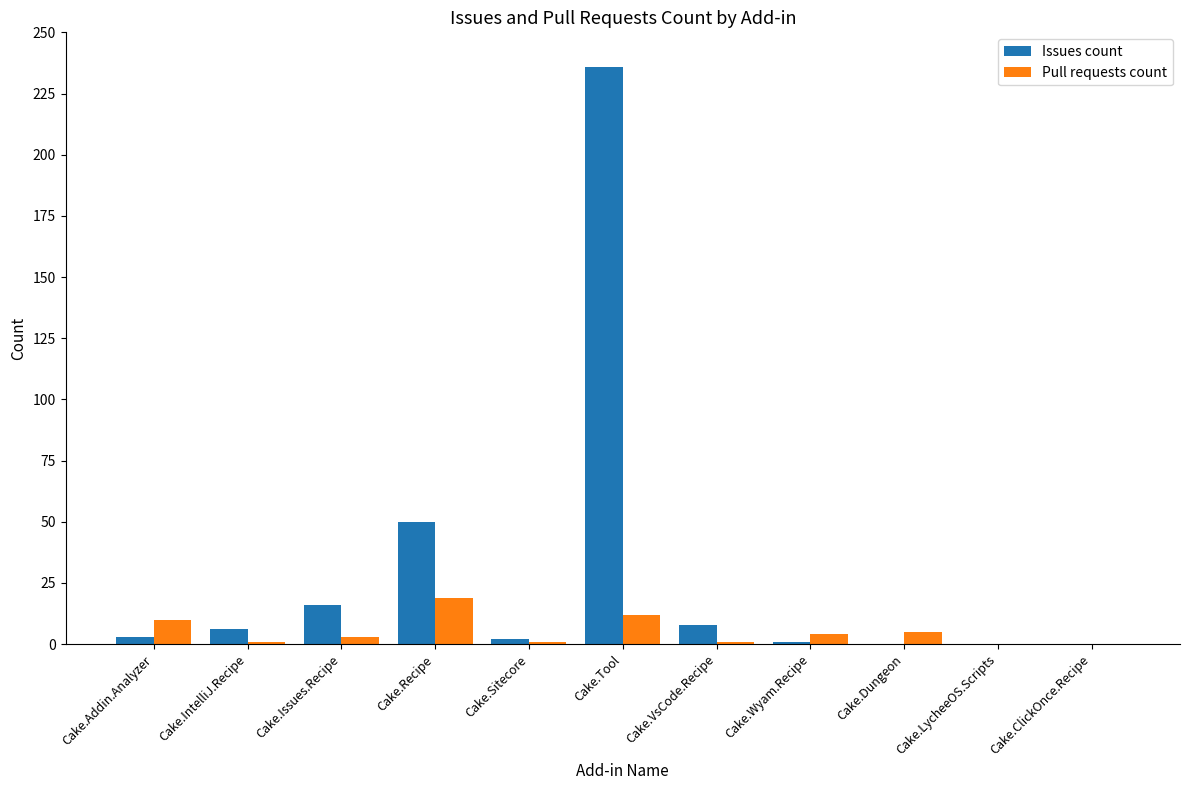

Which series has the widest spread of values?

Issues count